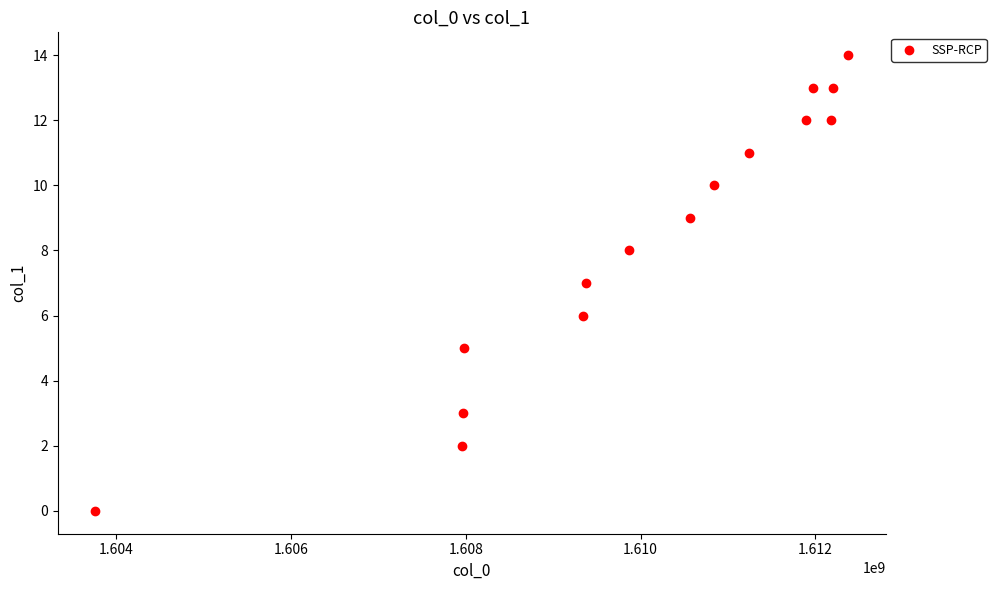

What is the range of X values (max minus min)?

8613175